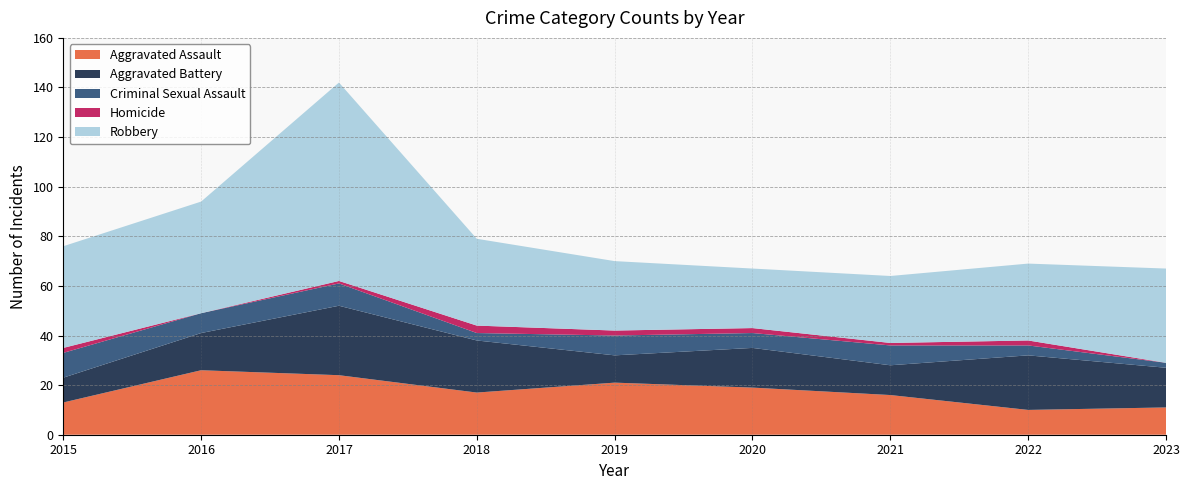

Reading right to left, transcribe all the data shown in this chart.

Aggravated Assault: 11	10	16	19	21	17	24	26	13
Aggravated Battery: 16	22	12	16	11	21	28	15	10
Criminal Sexual Assault: 2	4	8	6	8	3	9	8	10
Homicide: 0	2	1	2	2	3	1	0	2
Robbery: 38	31	27	24	28	35	80	45	41